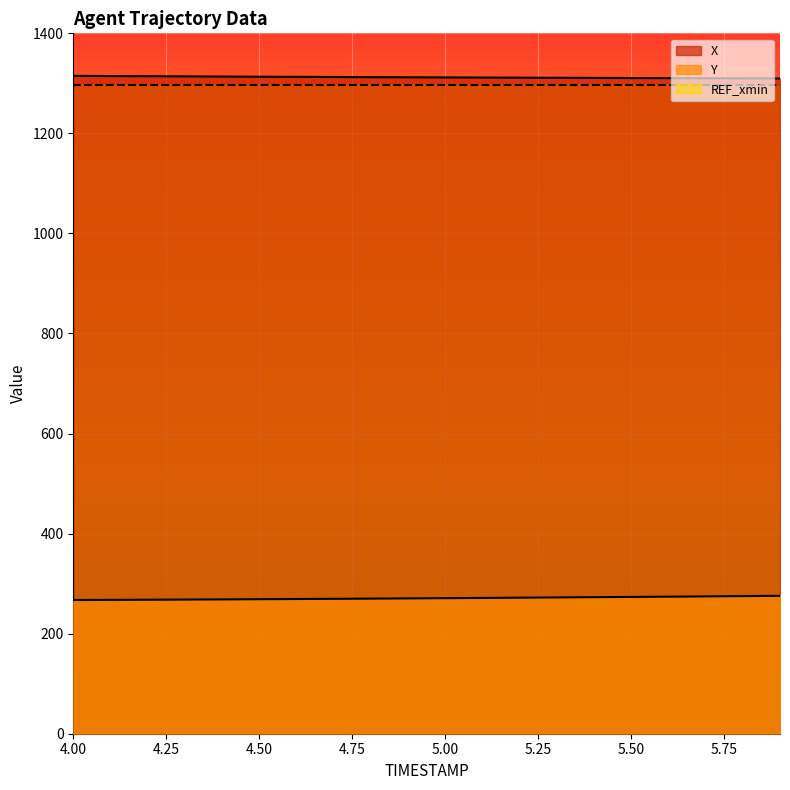

Which series has the largest range (max minus min)?

Y